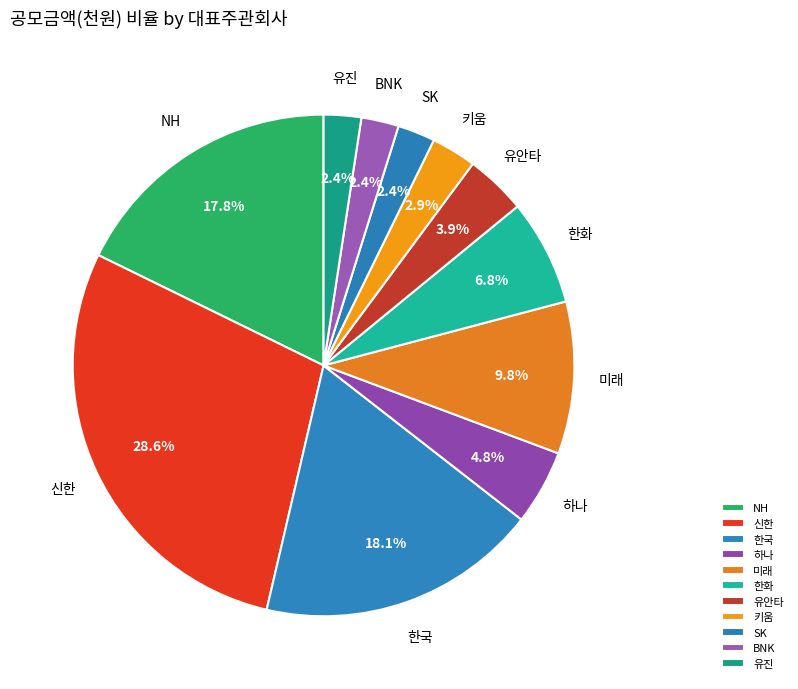

How many slices are in this pie chart?

11